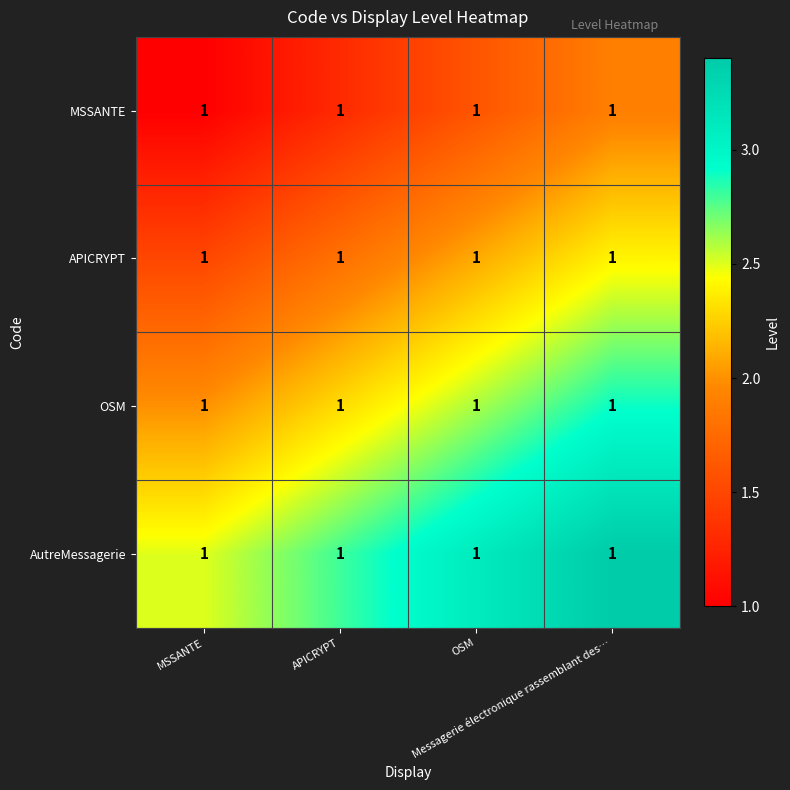

Which category has the lowest value across all series?

MSSANTE